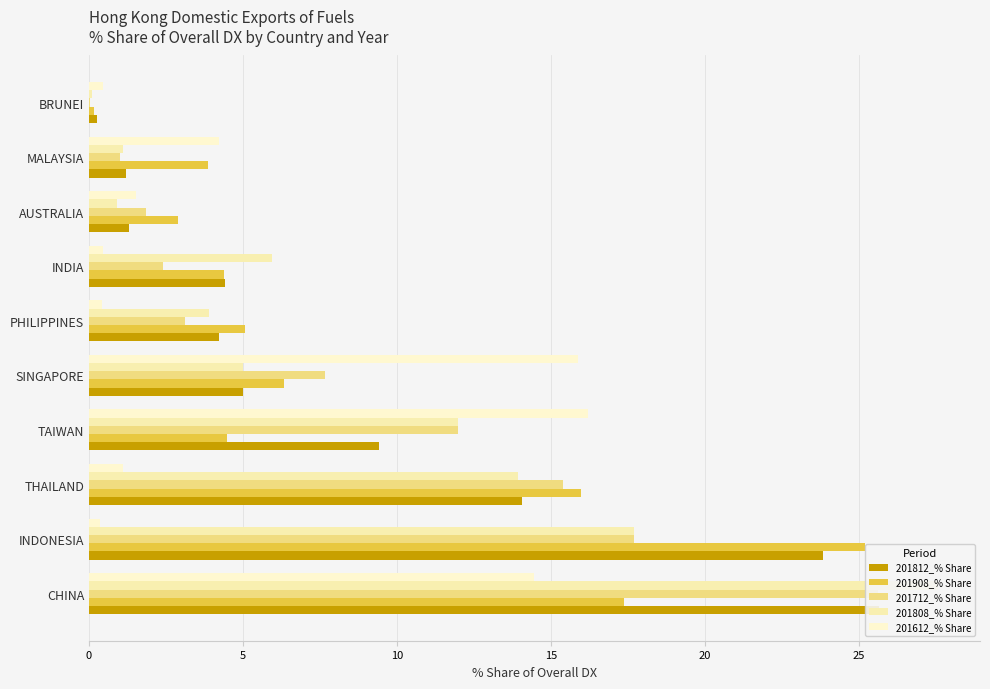

Which series has the largest total across all categories?

201812_% Share